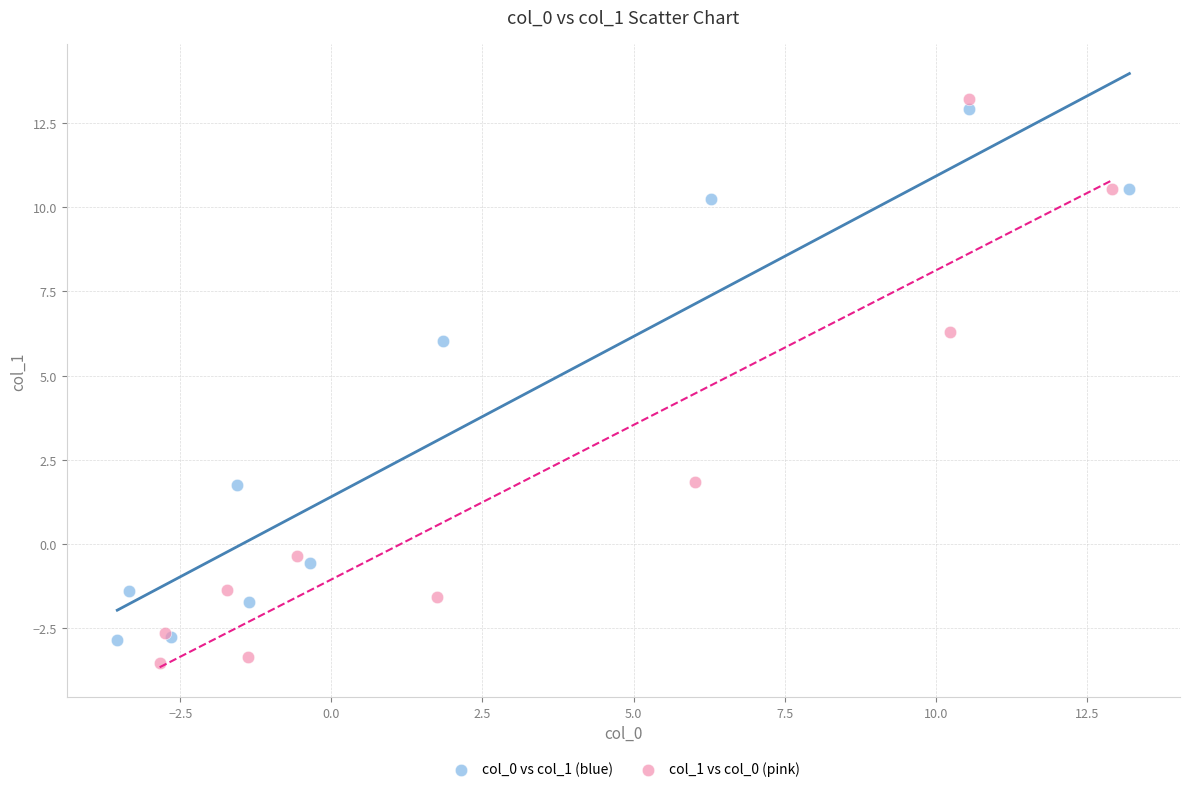

Which series contains the lowest Y value?

col_1 vs col_0 (pink)